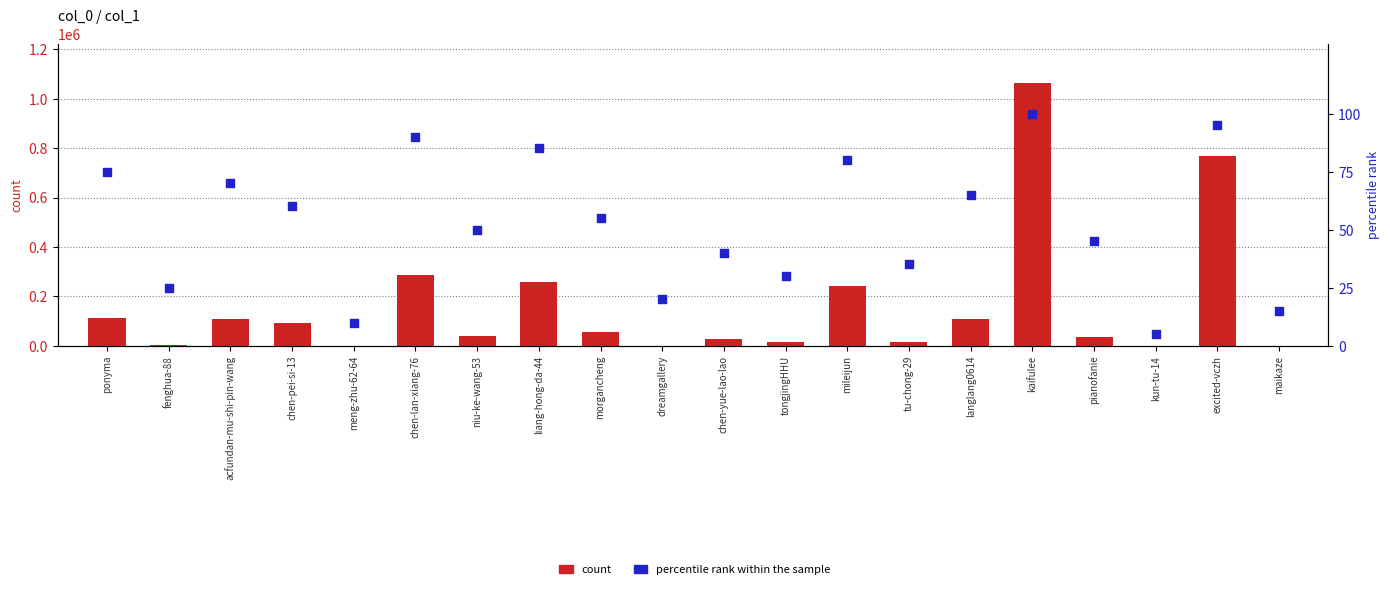

What are all the series names shown in the legend?

count, percentile rank within the sample